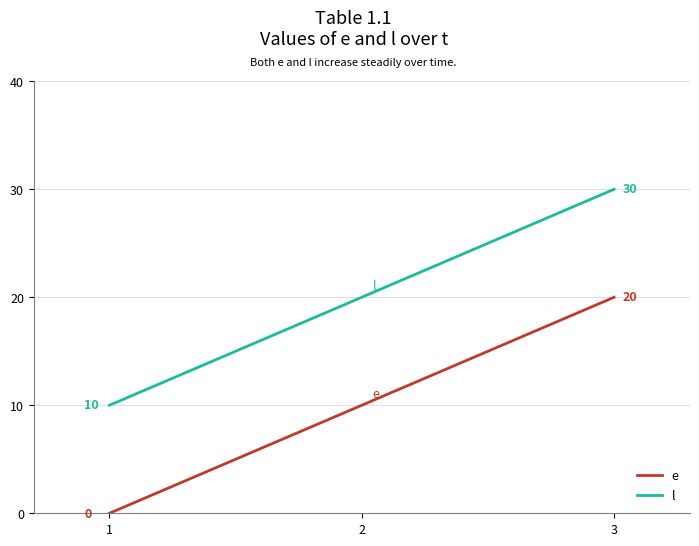

What is the sum of all e values?

30